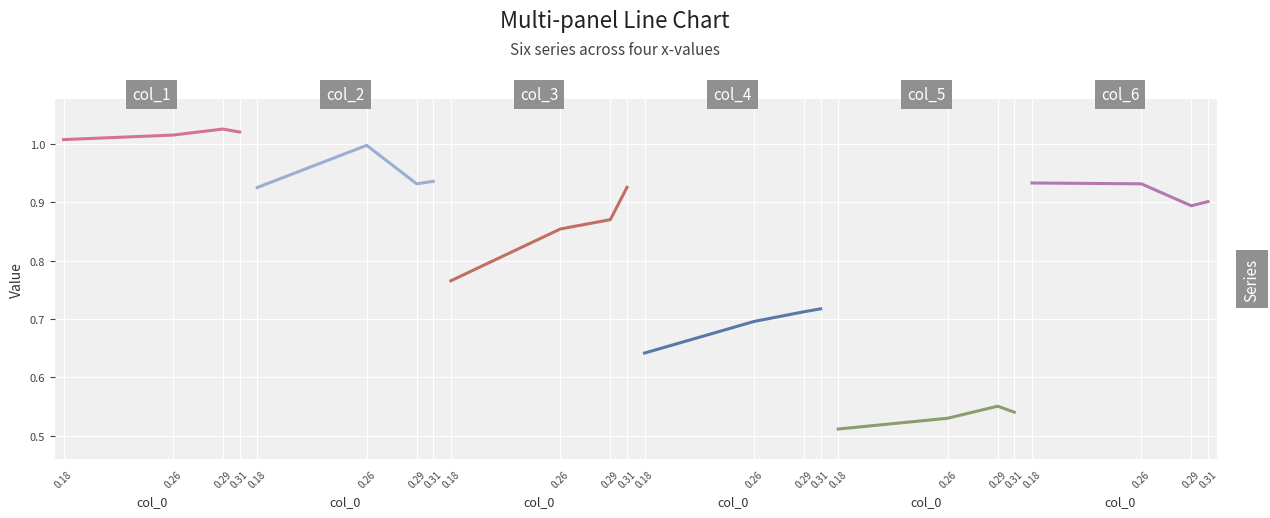

Is it true that col_5 equals 0.5 at 0.26?

True